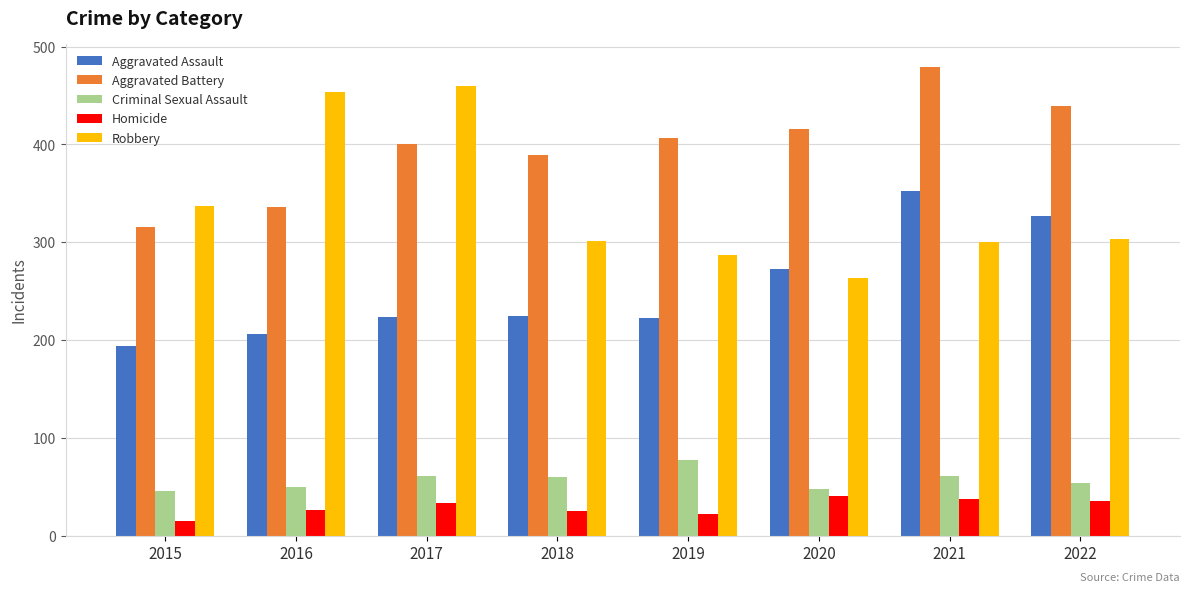

What is the total value across all series at 2018?

1000